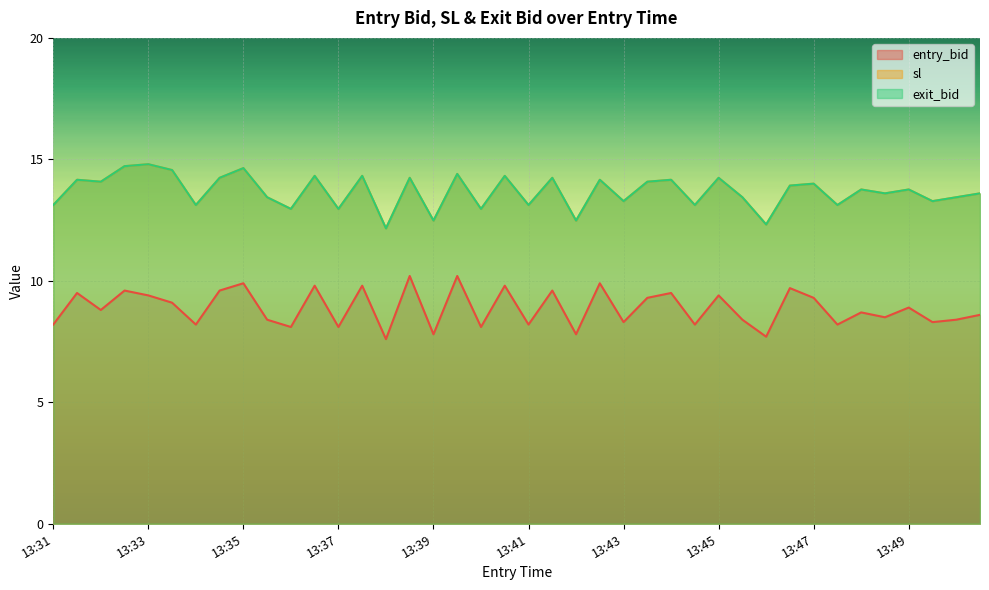

Between 13:40 and 13:50, which series saw the biggest shift?

sl